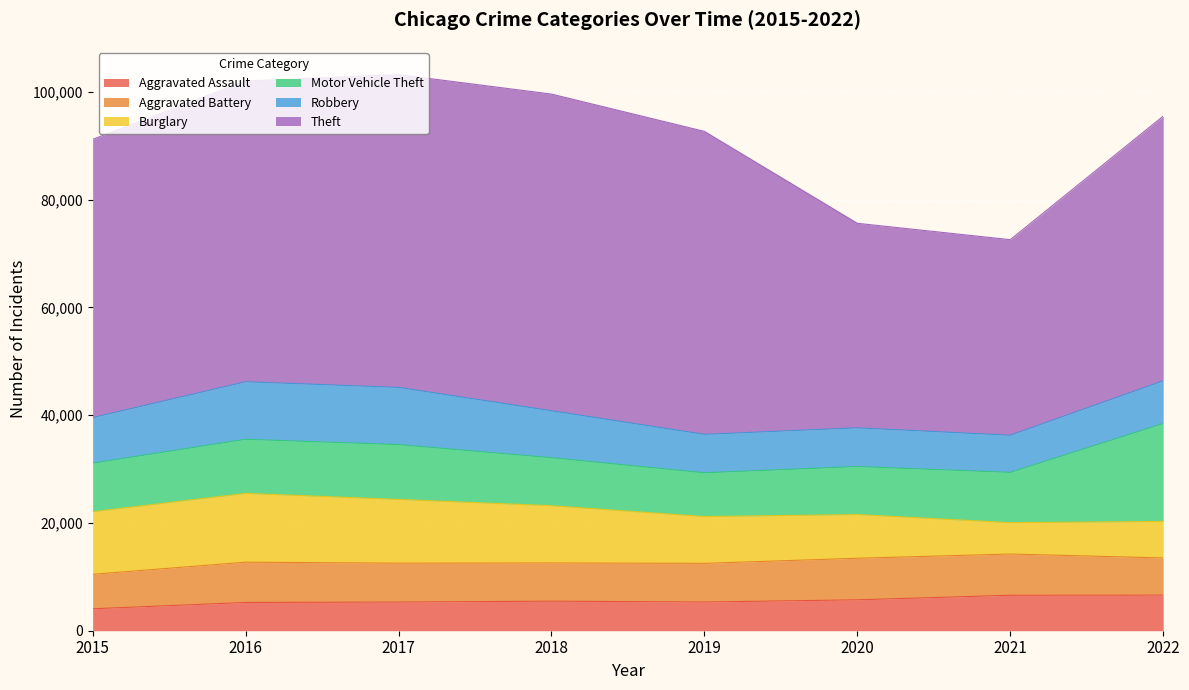

How many times do Aggravated Assault and Burglary cross each other?

2